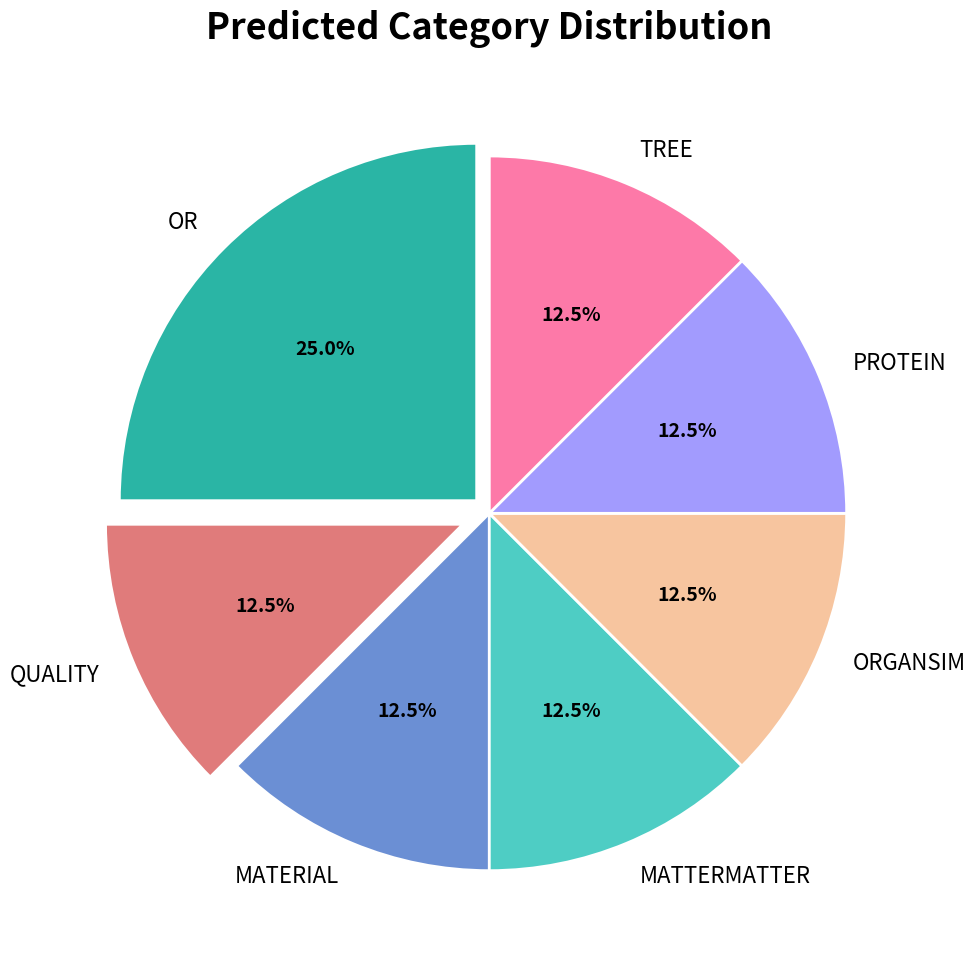

Count the number of slices in the pie.

7